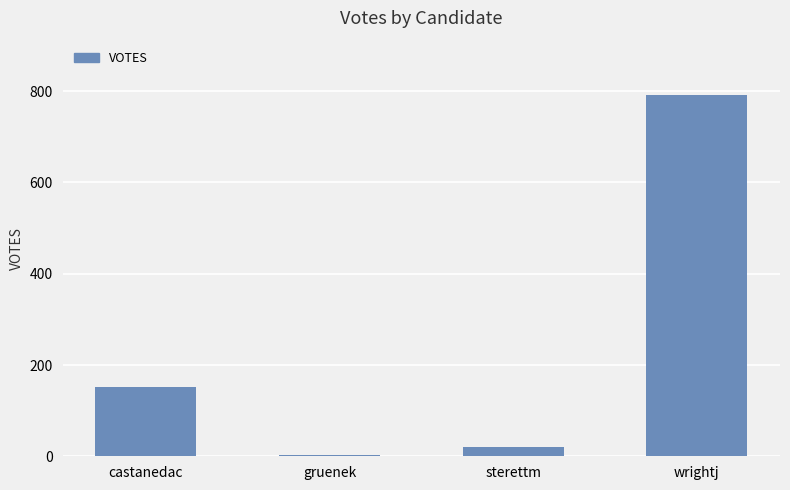

Is it true that the value at castanedac is 151?

True